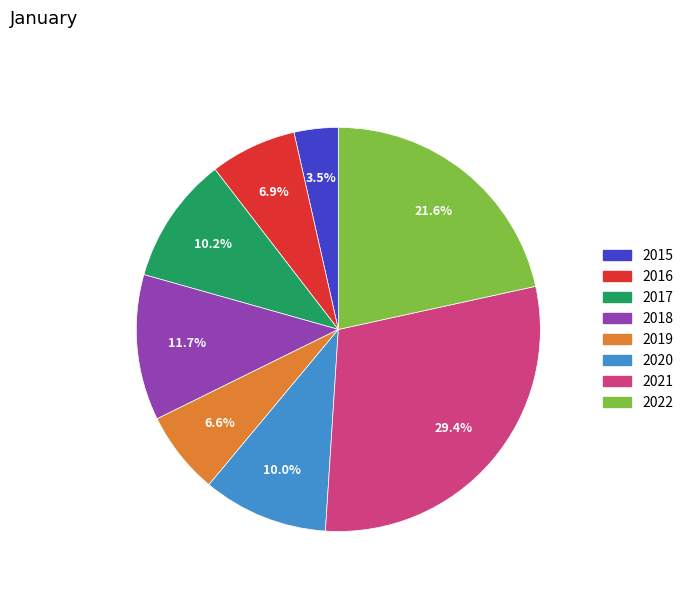

Between 2015 and 2018, which is larger?

2018